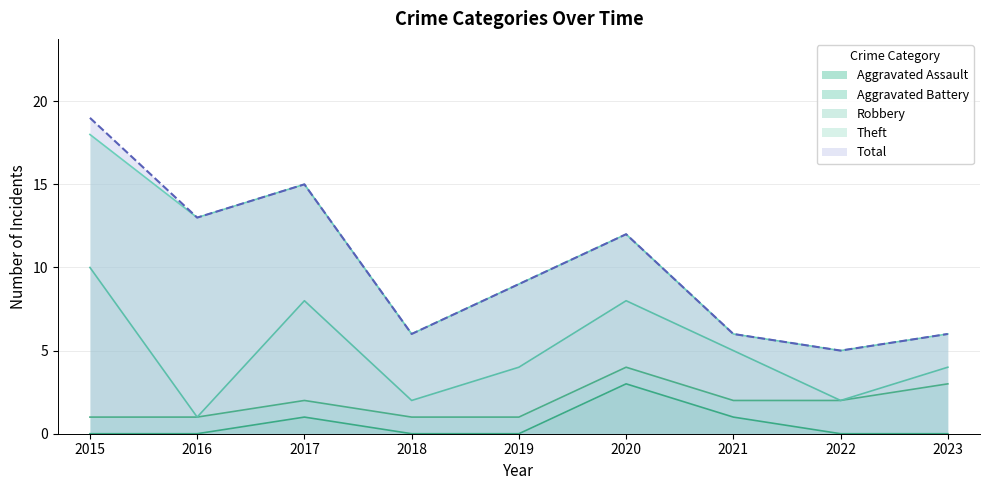

Between which two adjacent categories do Robbery and Aggravated Battery first intersect?

2015 and 2016